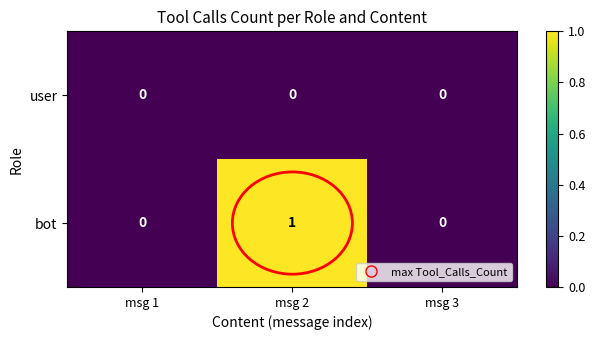

Which series has the largest total across all categories?

bot